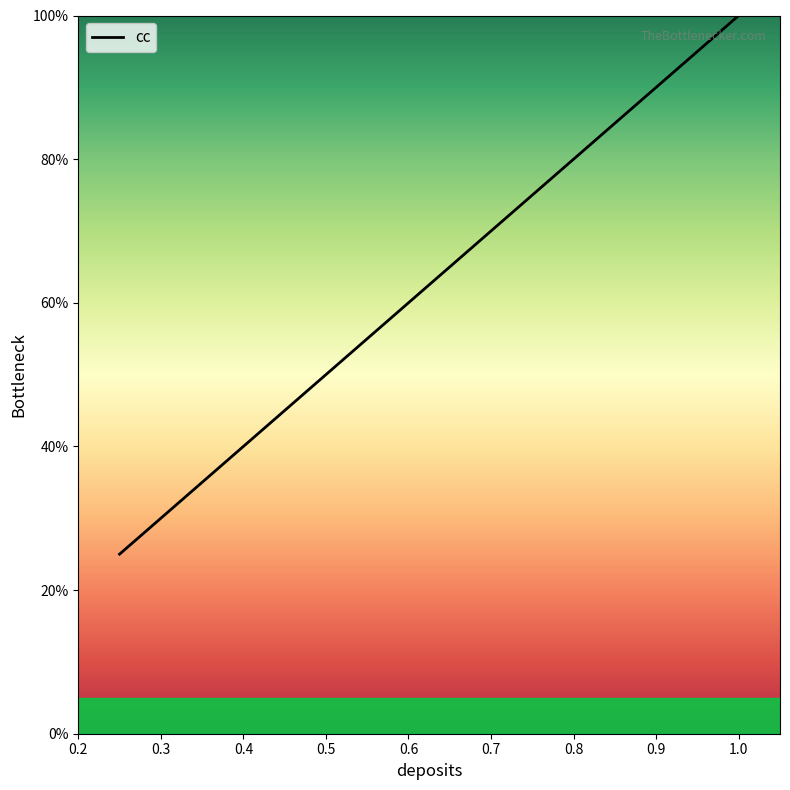

What is the difference between the maximum and minimum values?

0.8